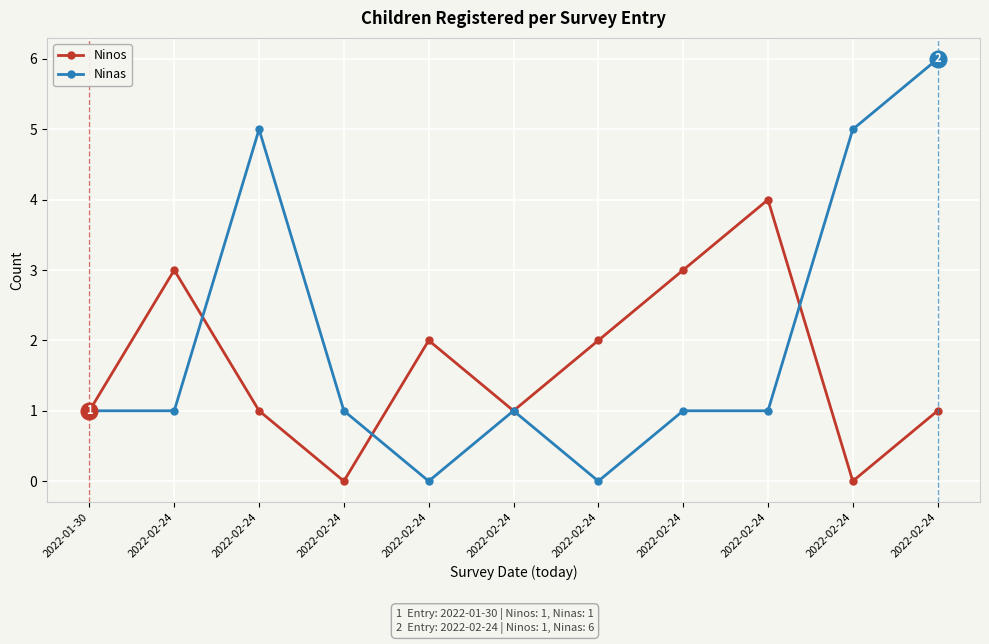

How many interior local valleys does the Ninas series have?

2